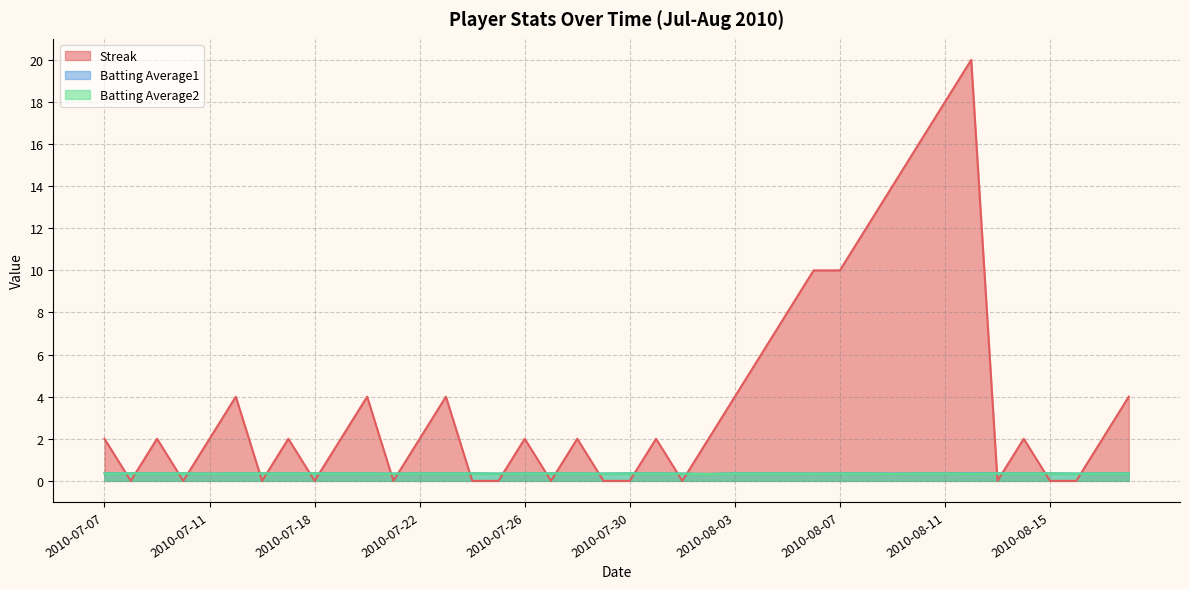

What is the total value across all series at 2010-07-16?

0.7